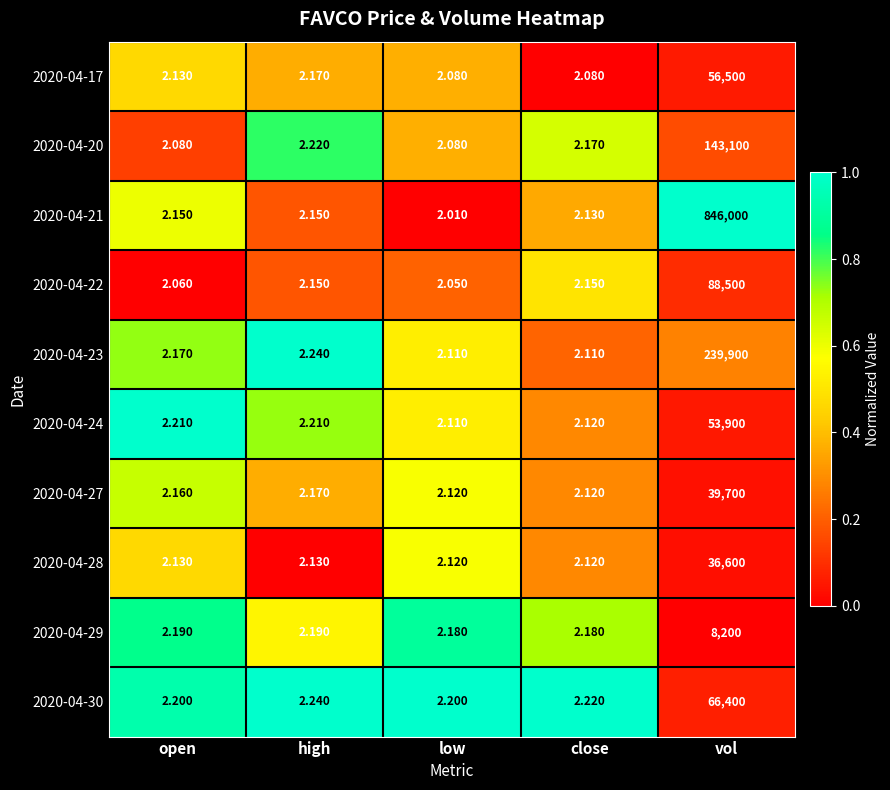

Count the number of categories in the chart.

5